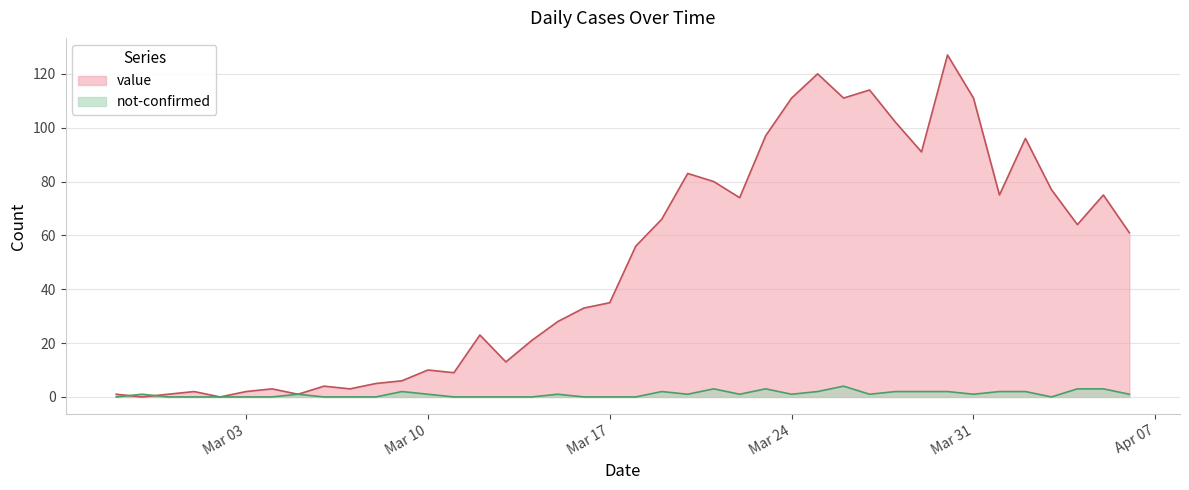

Rank the series by their maximum value, from lowest to highest.

not-confirmed, value